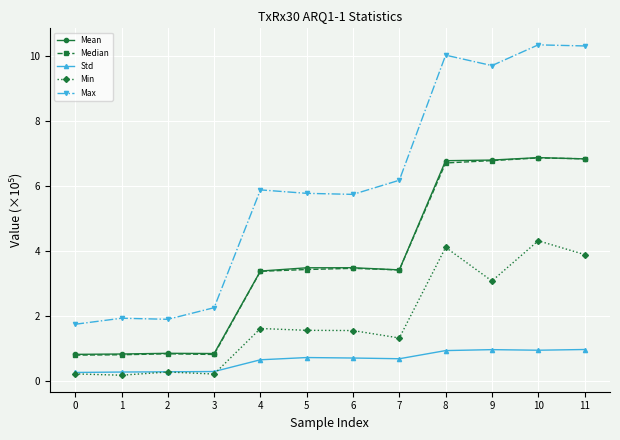

True or false: Max has a value of 10.0 at 8.

True